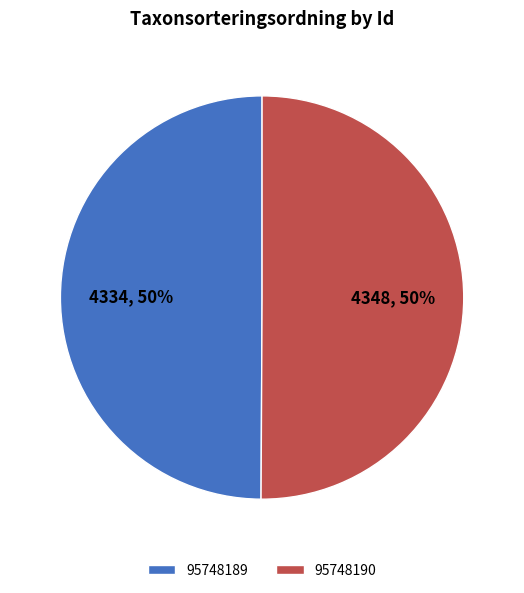

What percentage is the 95748190 slice, to the nearest percent?

50%